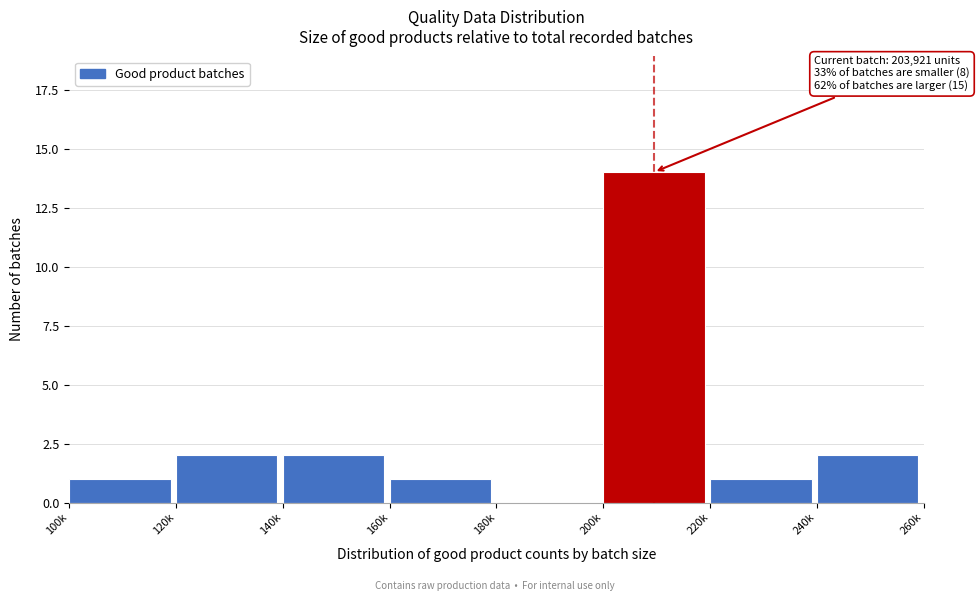

Reading right to left, what are all the values shown in this chart?

240k=2	220k=1	200k=14	180k=0	160k=1	140k=2	120k=2	100k=1